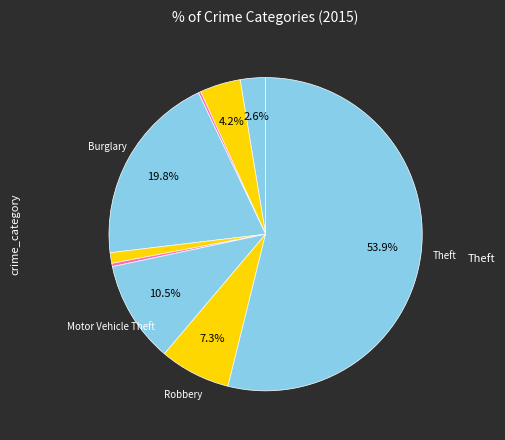

Count the number of slices in the pie.

9